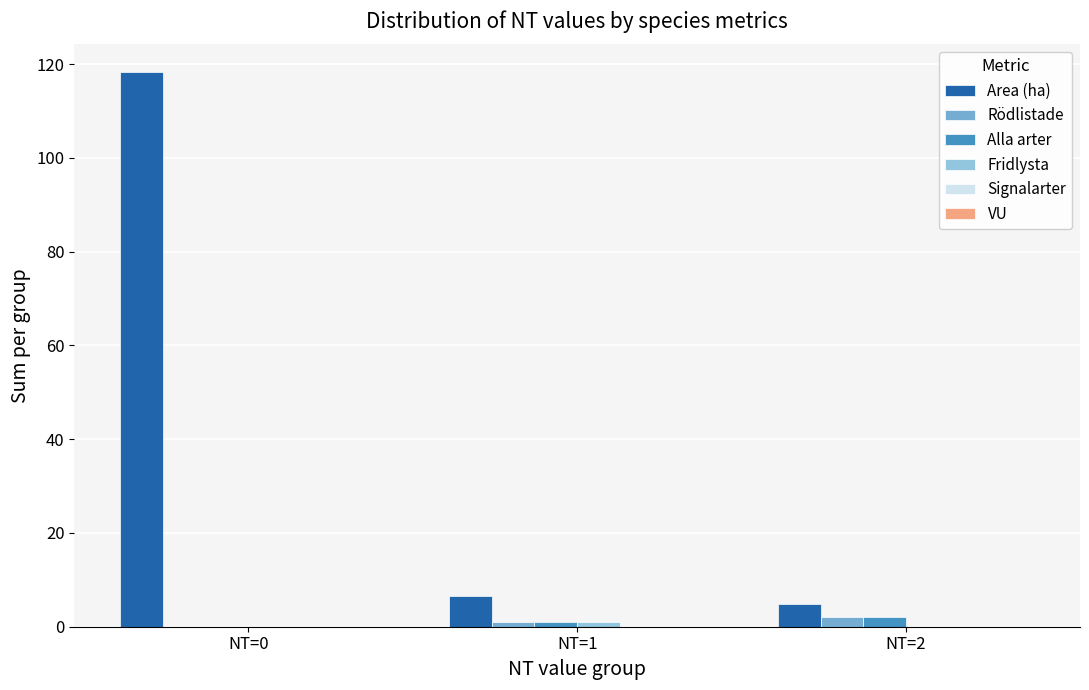

Is the value of Area (ha) at NT=2 greater than the value of Rödlistade at NT=1?

Yes